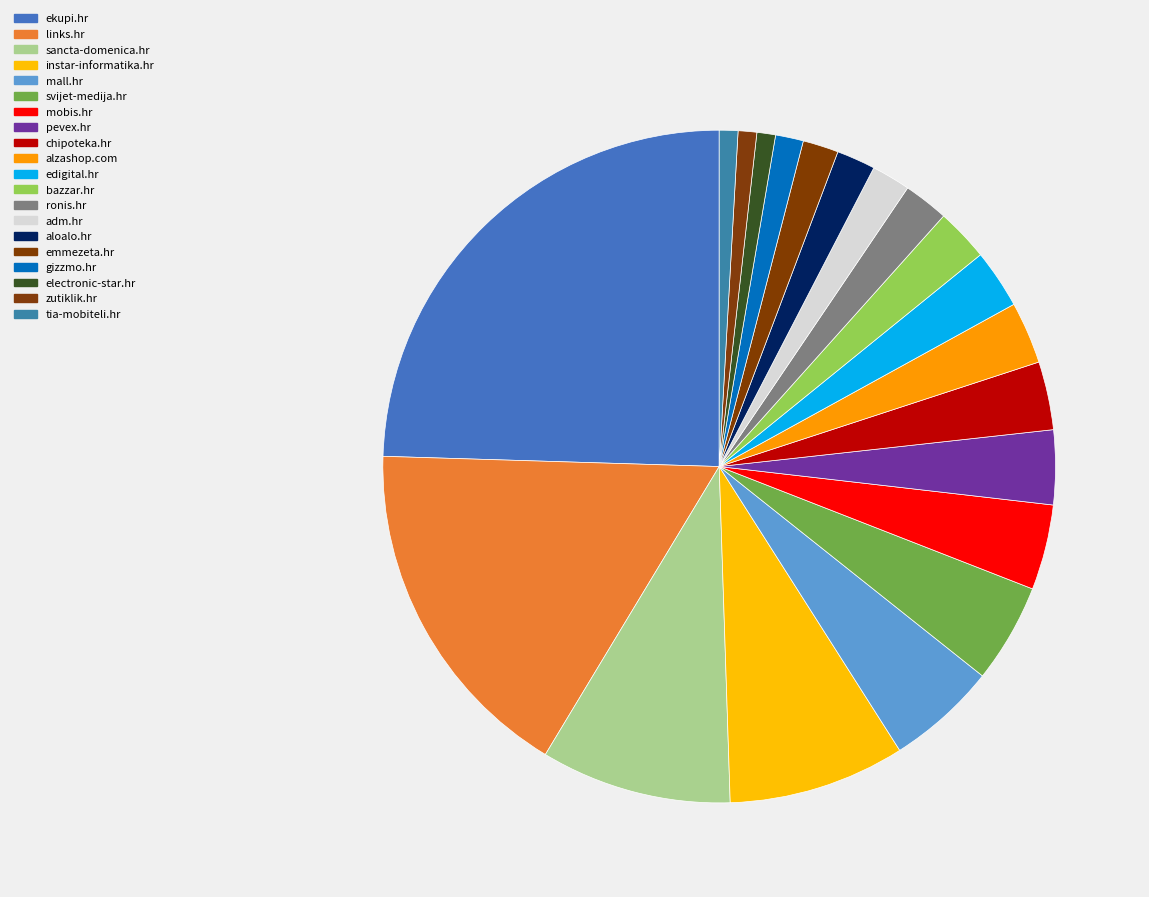

How many slices are in this pie chart?

20